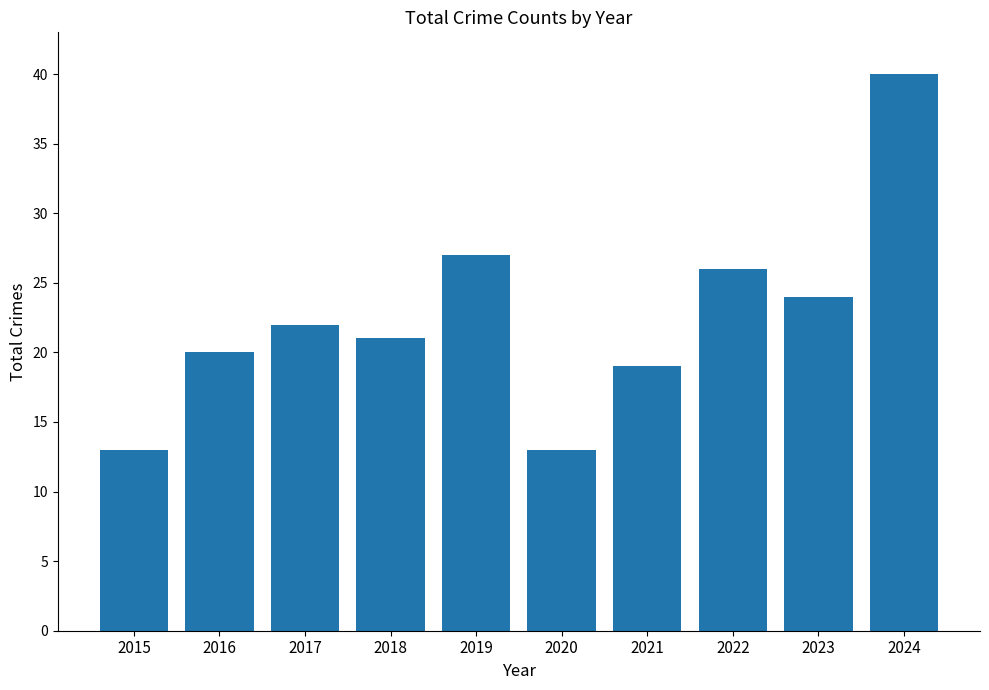

What is the minimum value shown in the chart?

13